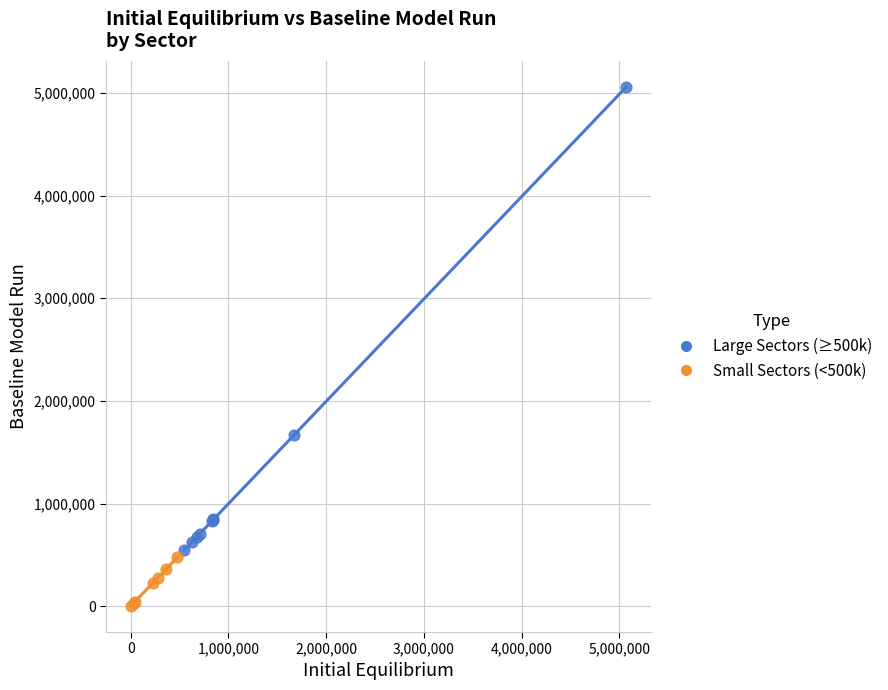

Which series has the largest Y range (max minus min)?

Large Sectors (≥500k)